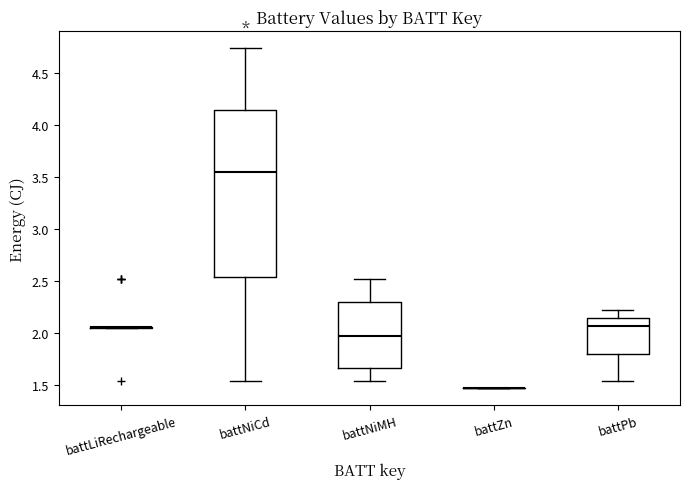

Reading left to right, transcribe this box plot: for each box, give where its median line is, the range the box spans, and where its two whiskers end, as read against the y-axis. The values are not printed on the chart, so give them approximately, as read against the axis.

battLiRechargeable: box collapsed to a line at 2.05, whiskers 2.05 to 2.05
battNiCd: median 3.55, box 2.55 to 4.15, whiskers 1.55 to 4.75
battNiMH: median 1.95, box 1.65 to 2.30, whiskers 1.55 to 2.50
battZn: box collapsed to a line at 1.45, whiskers 1.45 to 1.45
battPb: median 2.05, box 1.80 to 2.15, whiskers 1.55 to 2.20